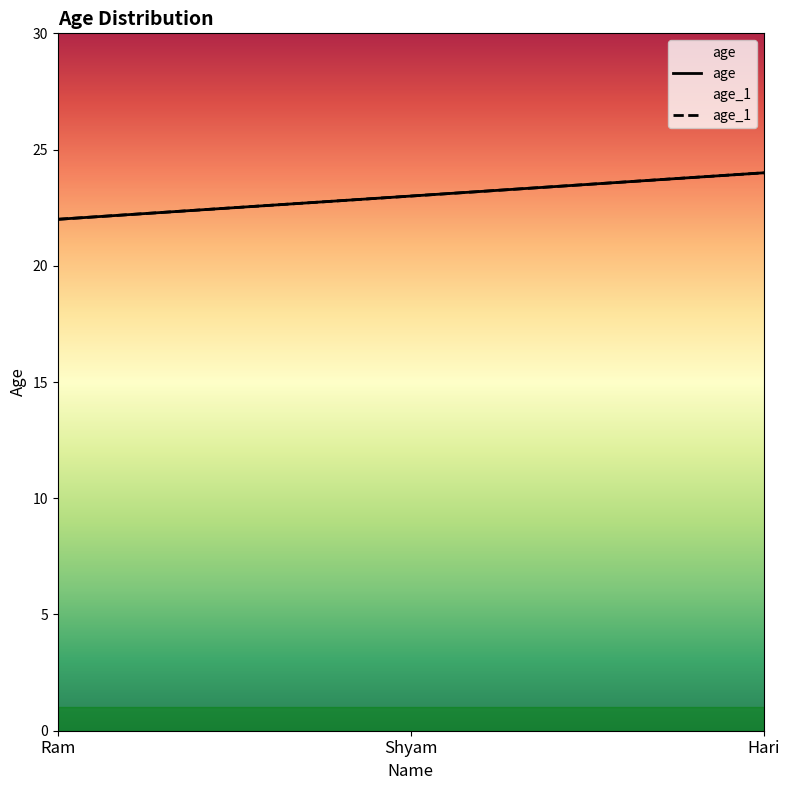

Reading left to right, what are all the values shown in this chart?

age: 22	23	24
age_1: 22	23	24